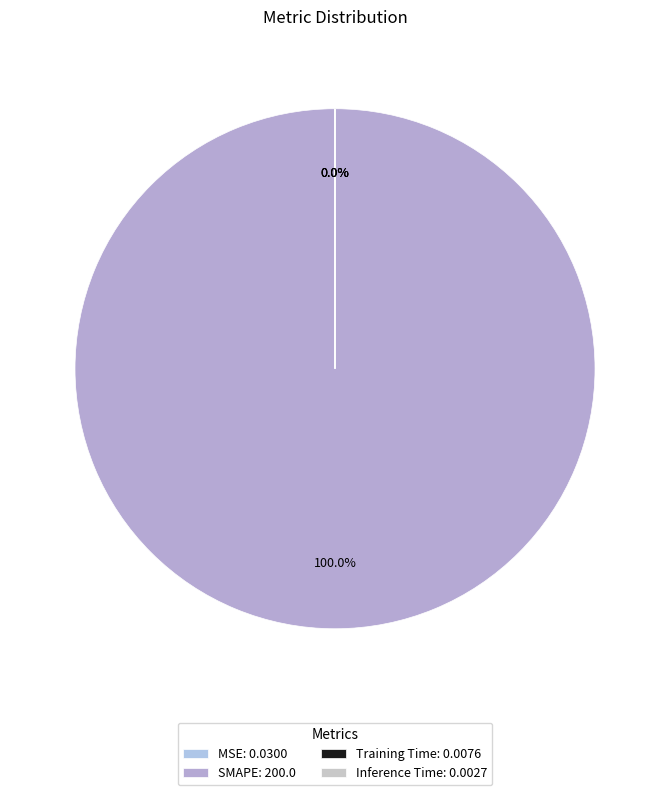

Count the number of slices in the pie.

4